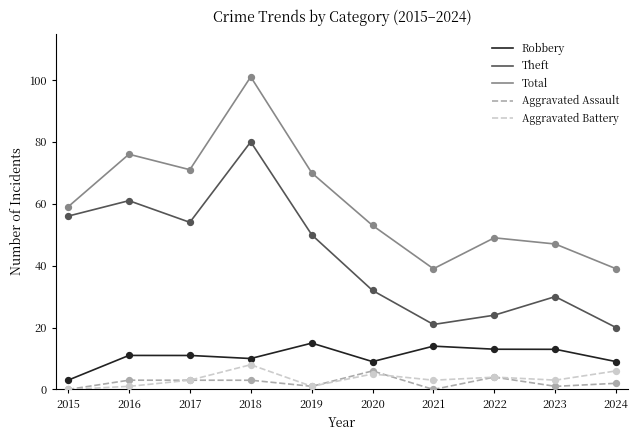

What is the total value across all series at 2019?

137